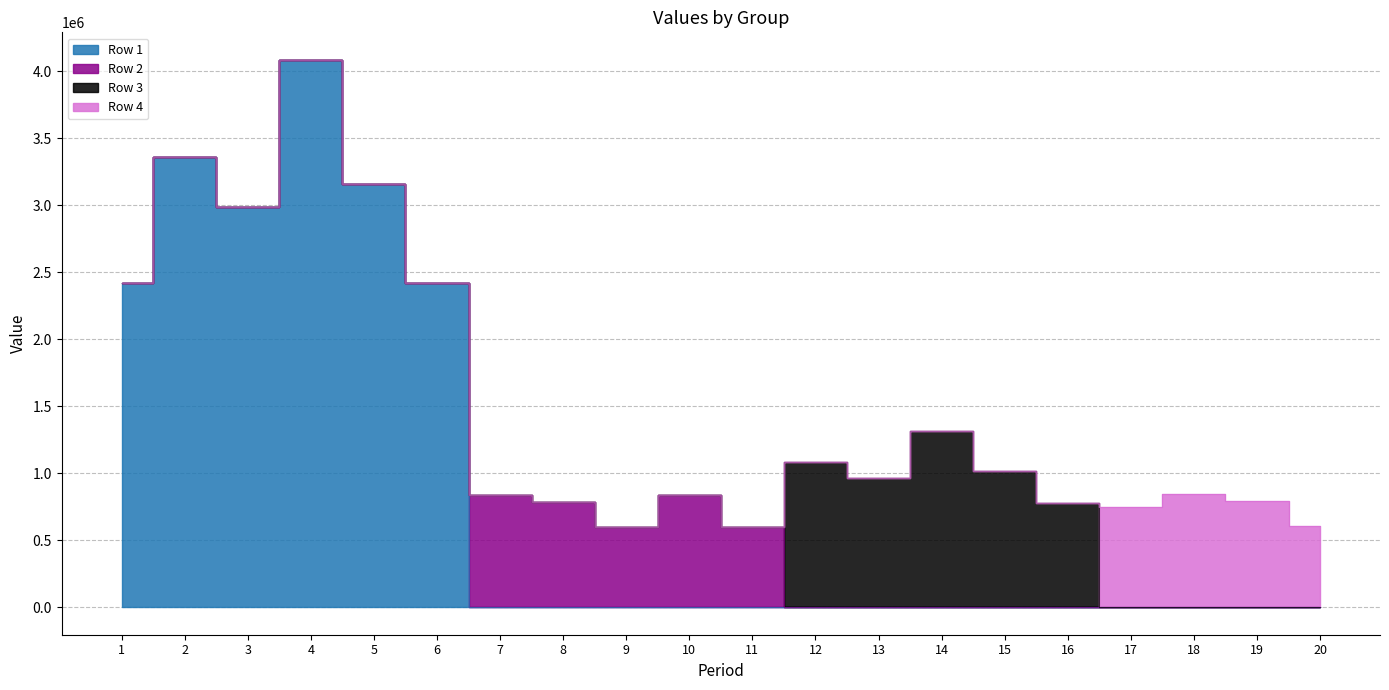

What is the greatest value displayed?

4085710